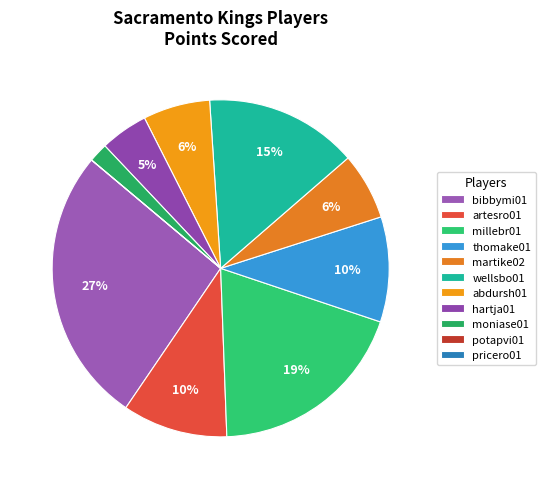

Is it true that martike02 is 6% of the pie?

True